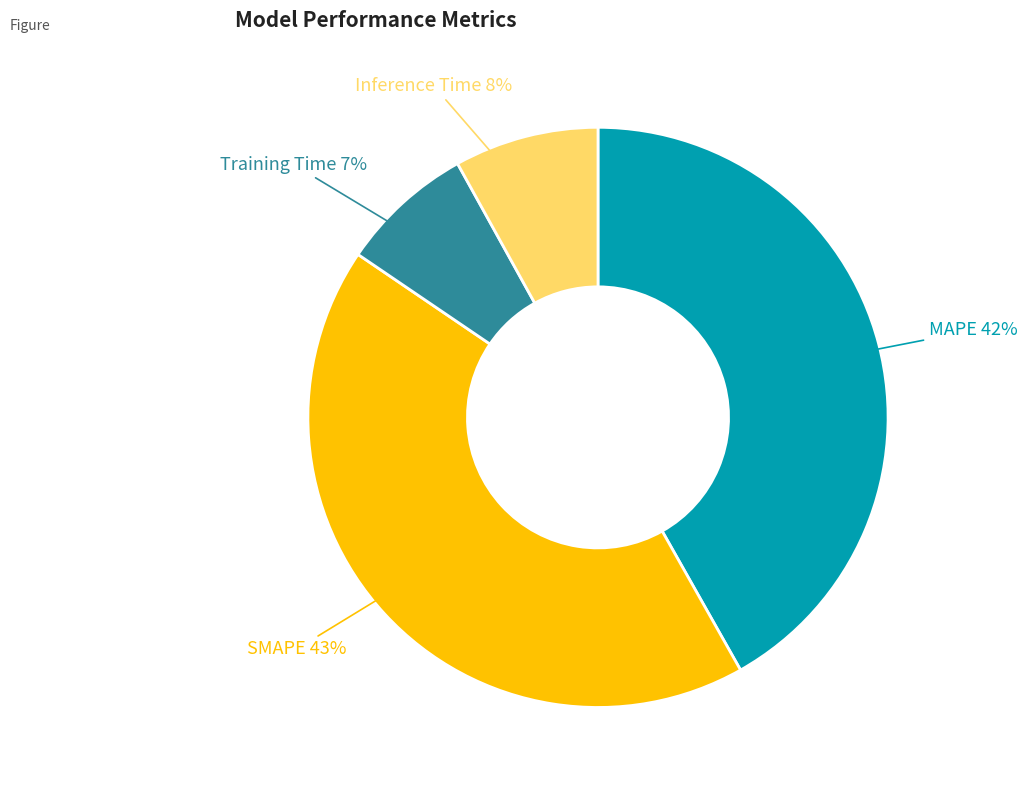

What percentage is the Training Time slice, to the nearest percent?

7%